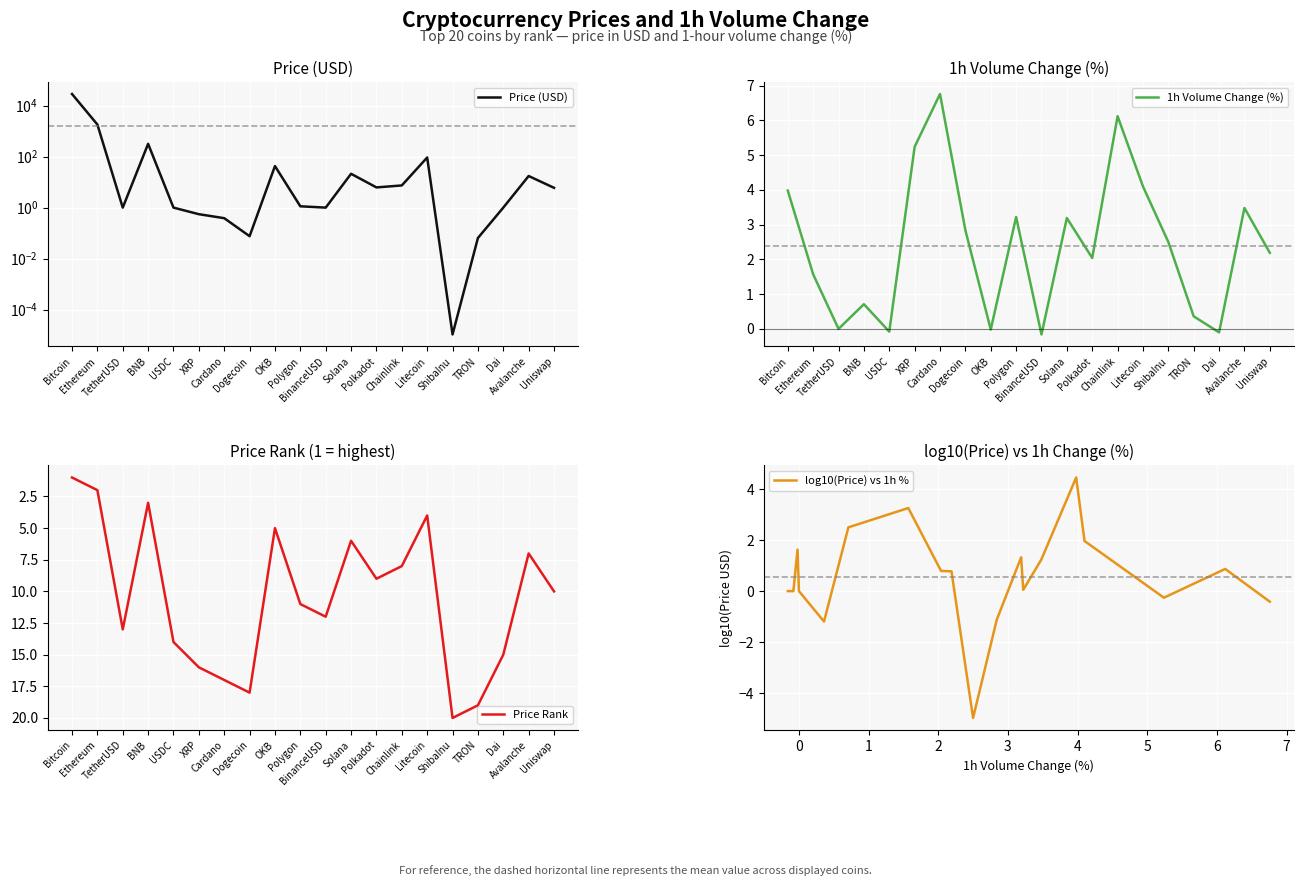

The value of log10(Price) vs 1h % at Cardano is 3.3. True or false?

False